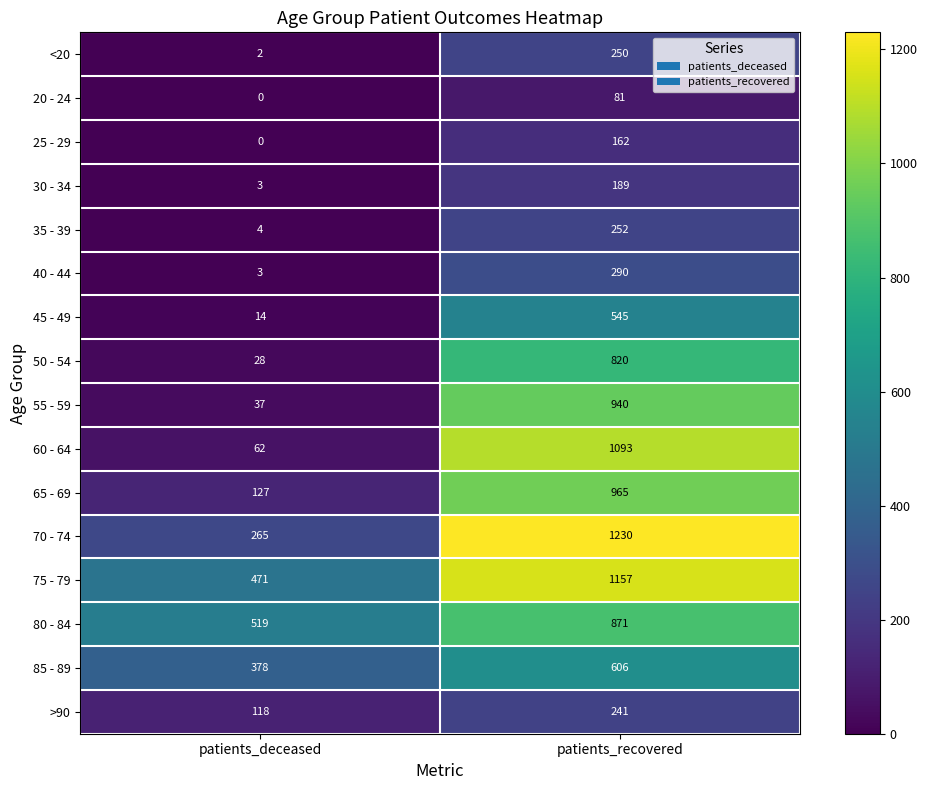

What is the sum of the 55 - 59 values at patients_deceased and patients_recovered?

977